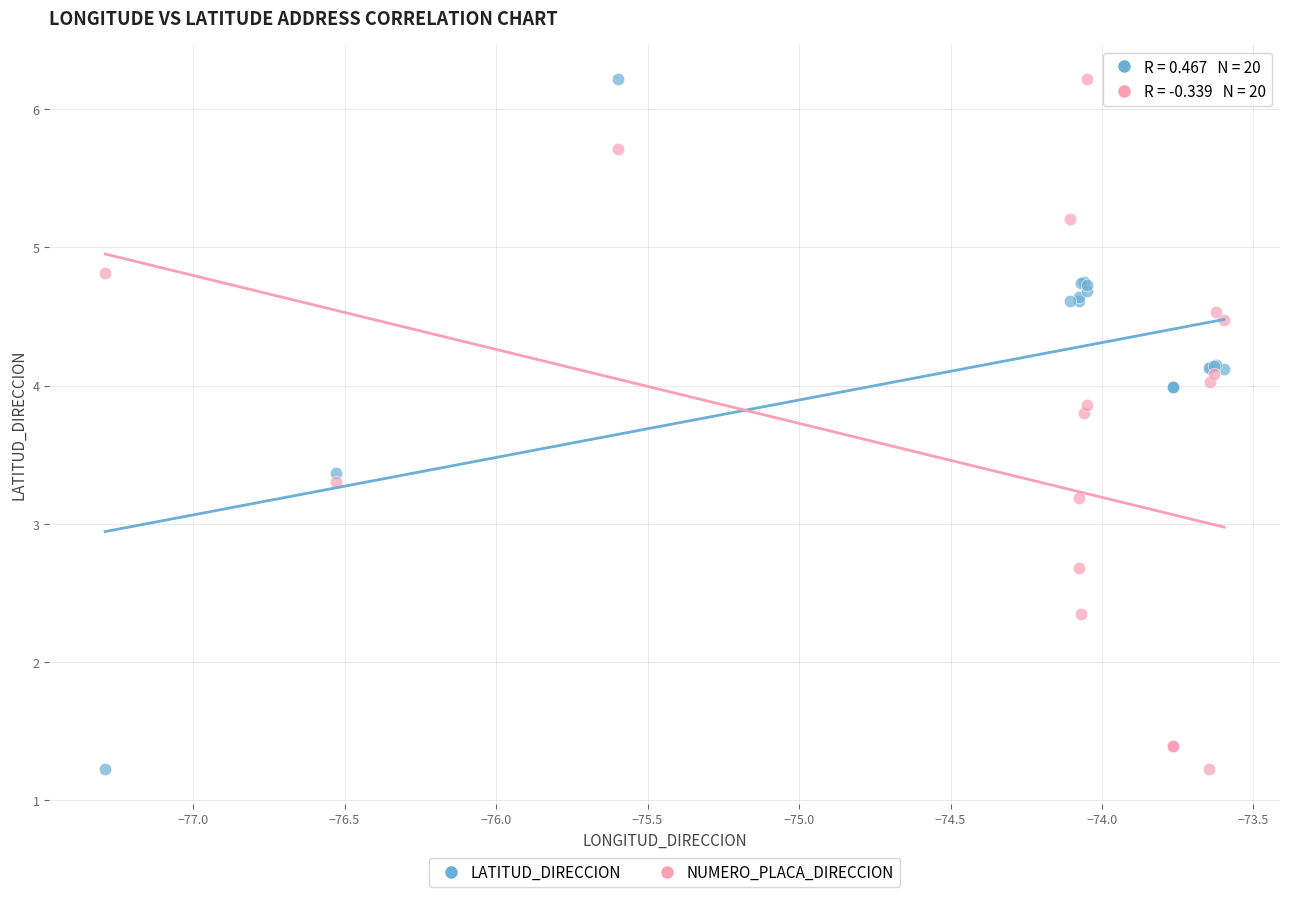

In the NUMERO_PLACA_DIRECCION series, what Y value is closest to 3?

3.2